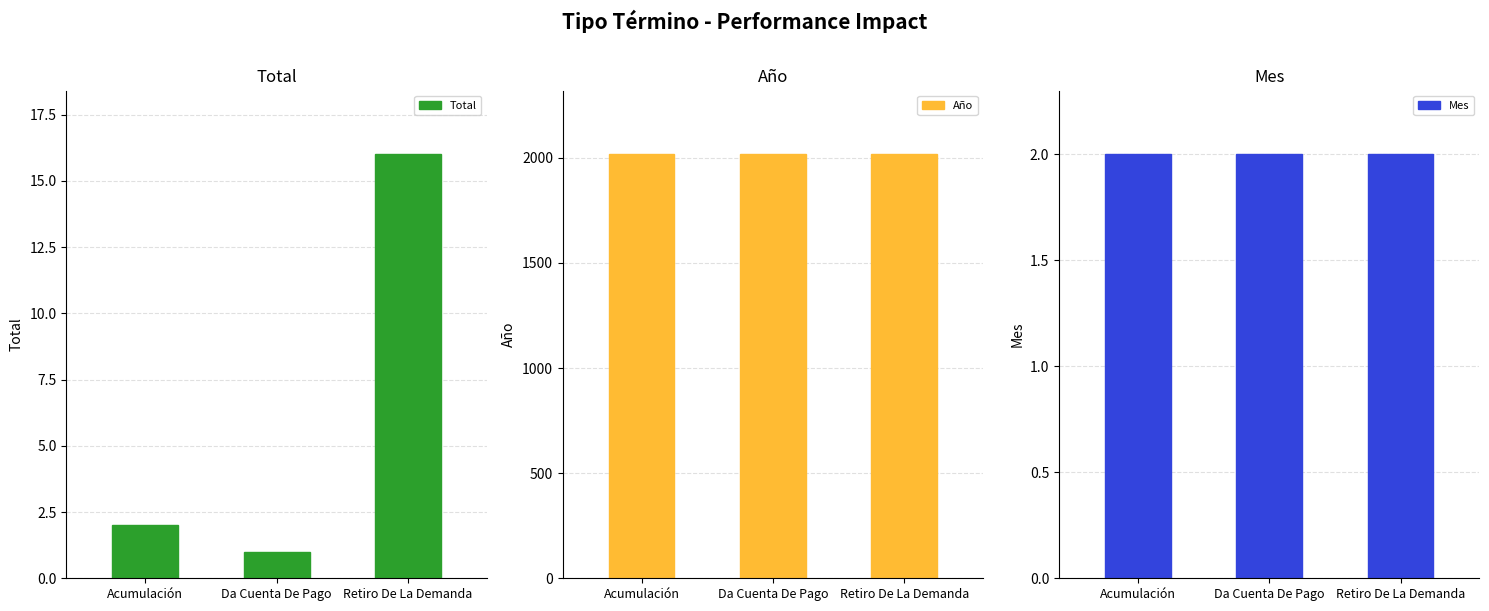

Rank the series by their maximum value, from highest to lowest.

Año, Total, Mes